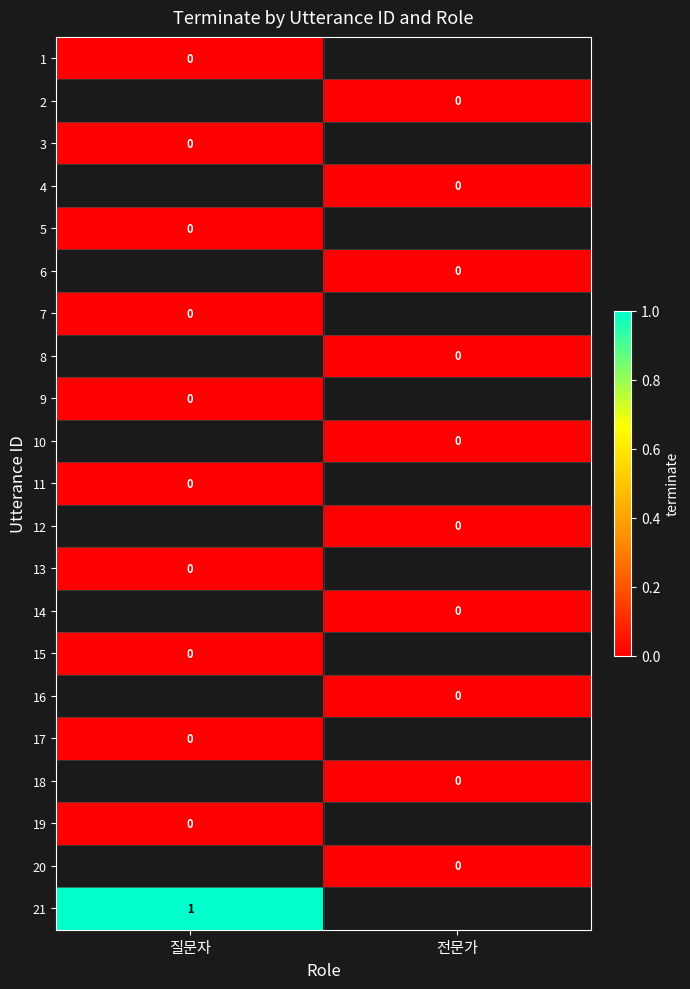

What is the greatest value displayed?

1.0